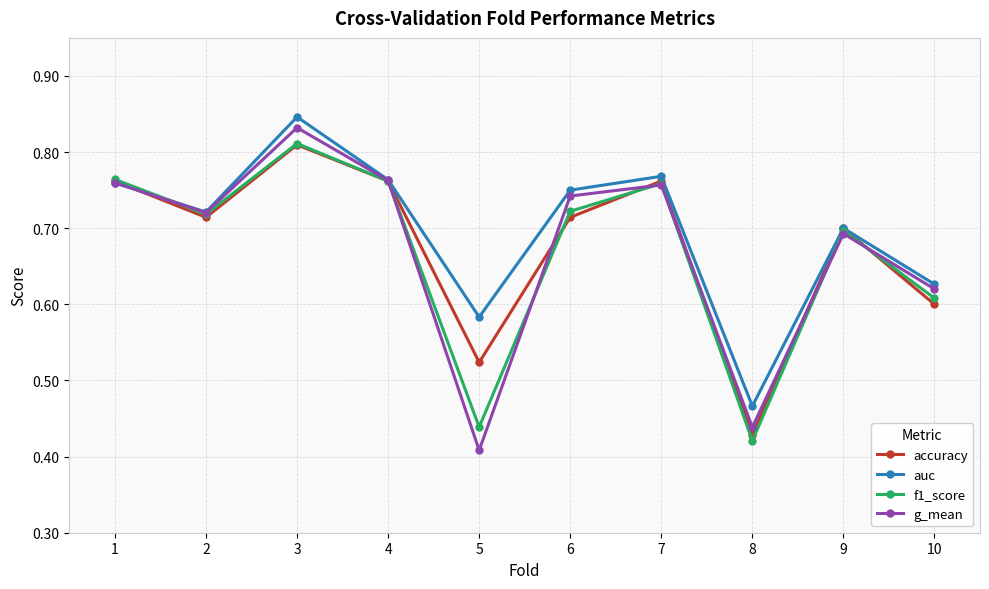

At which category is the sum across all series the highest?

3